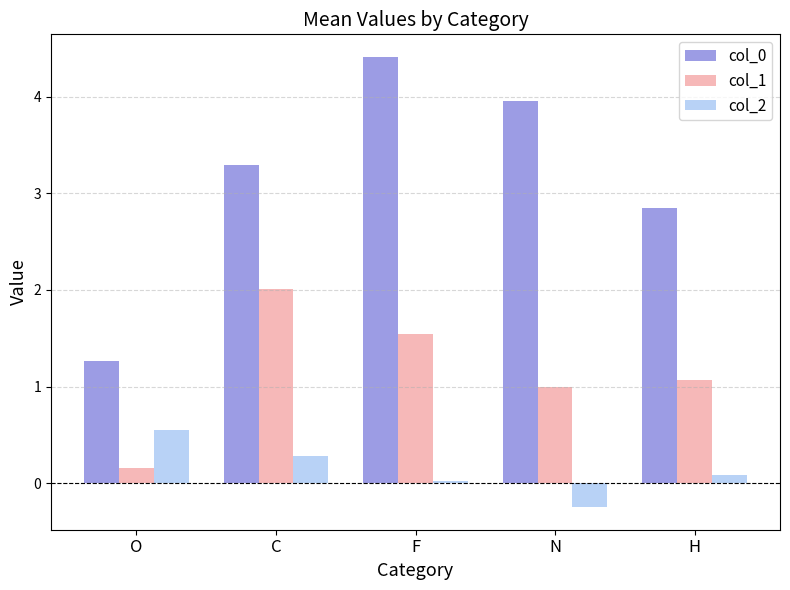

How many bars are there in each group?

3